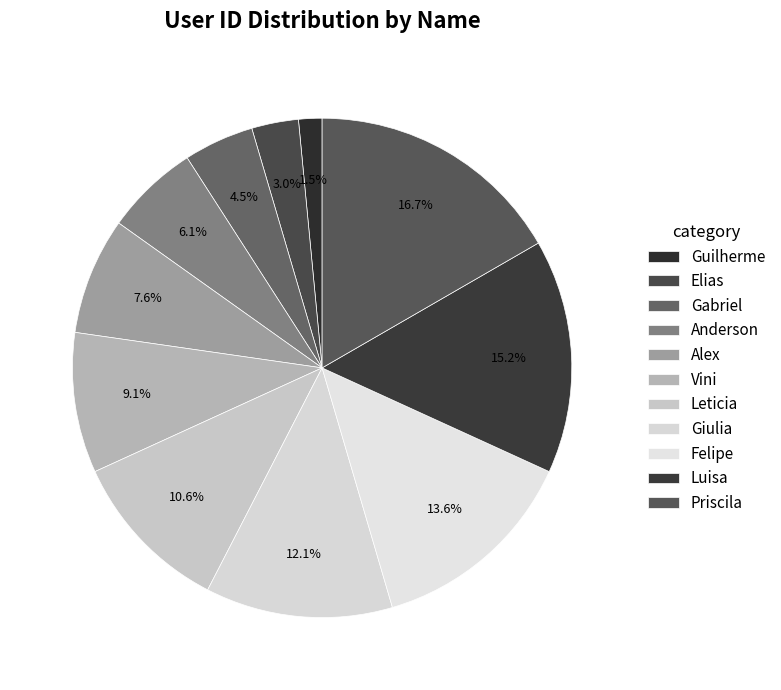

True or false: Anderson accounts for 1% of the total.

False